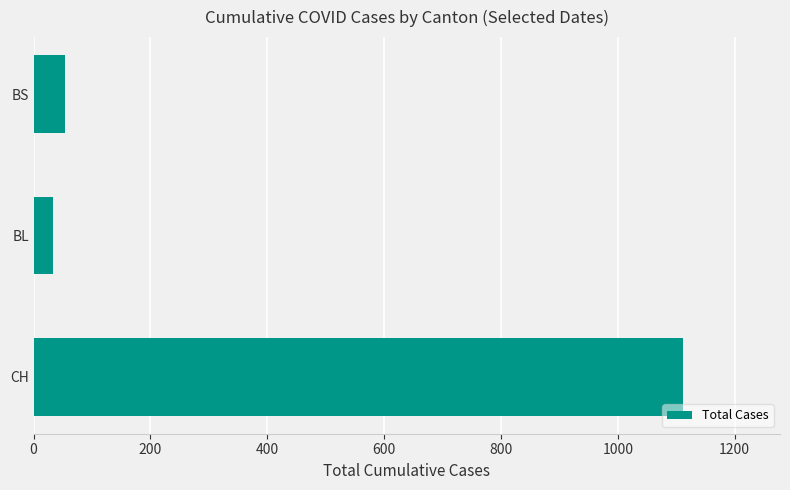

Is it true that the value at BS is 53?

True